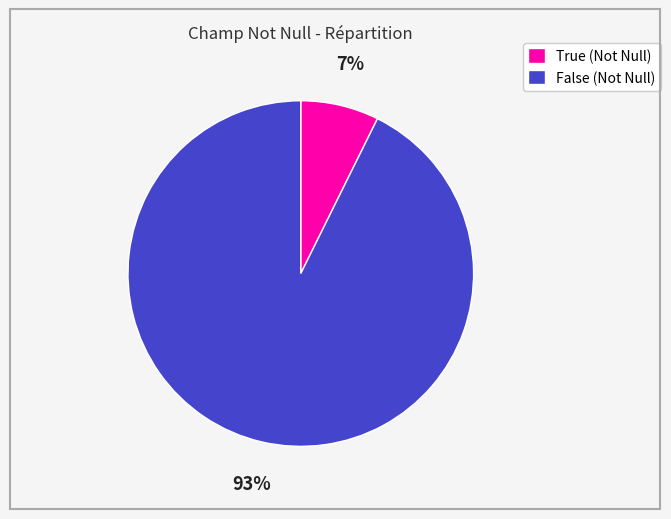

Which category has the smallest portion of the pie?

True